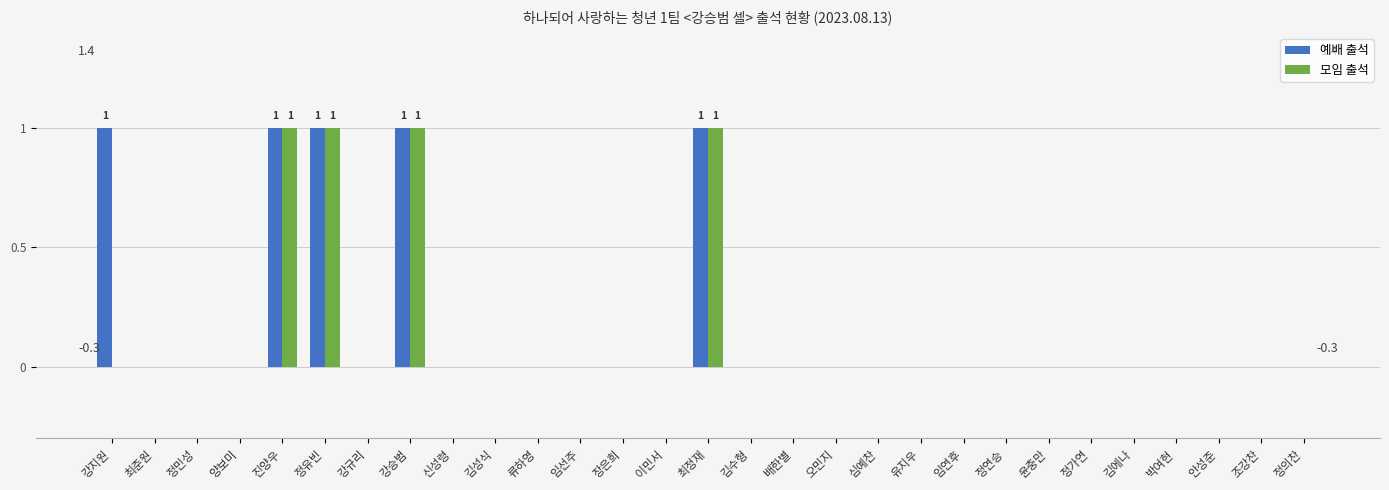

What is the sum of all 모임 출석 values?

4